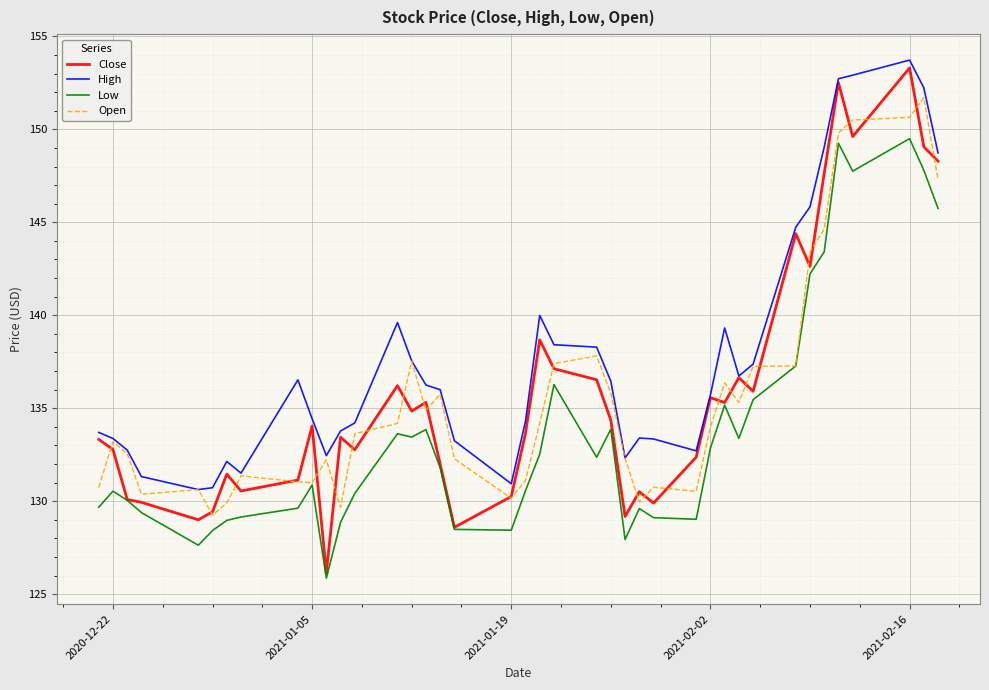

Which series has the widest spread of values?

Close